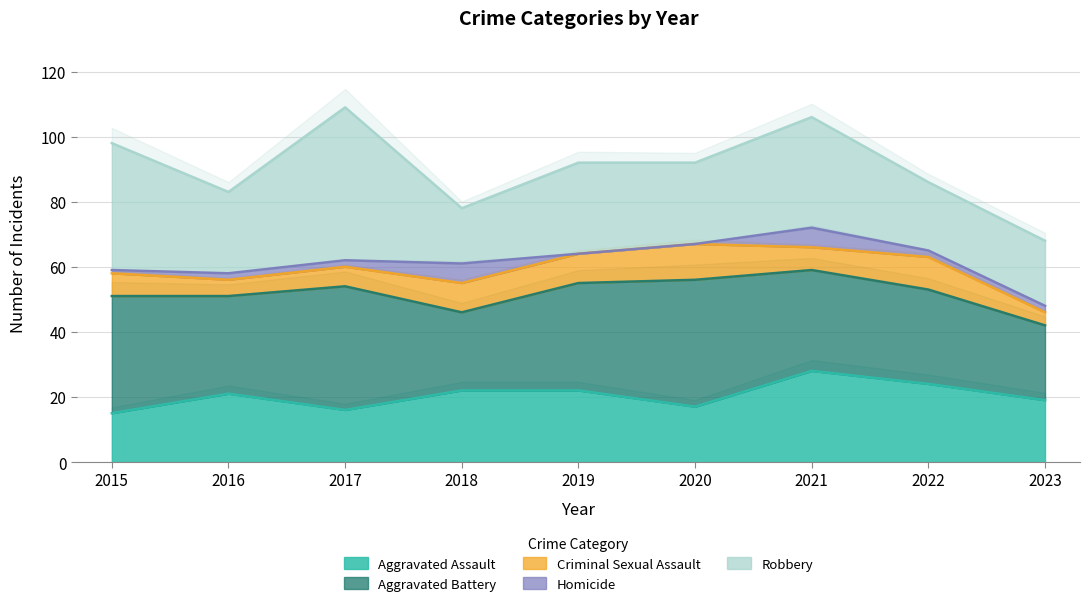

At which category is the sum across all series the highest?

2017